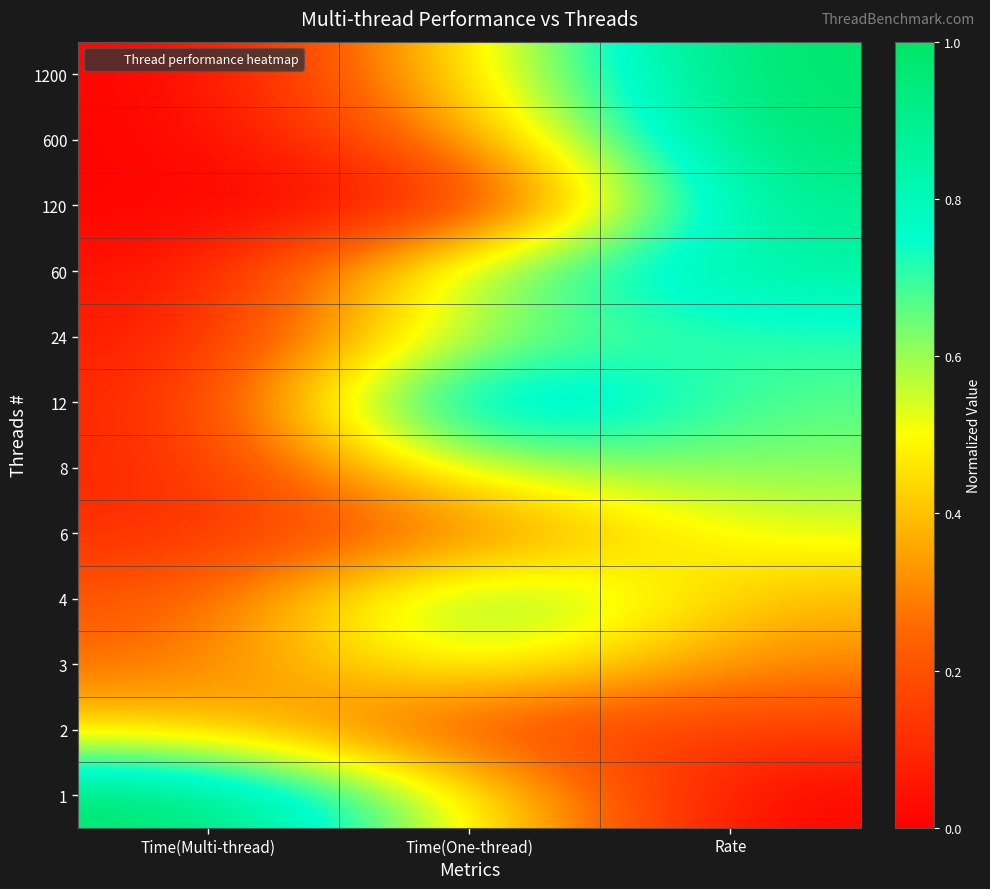

At which category is the sum across all series the highest?

Rate